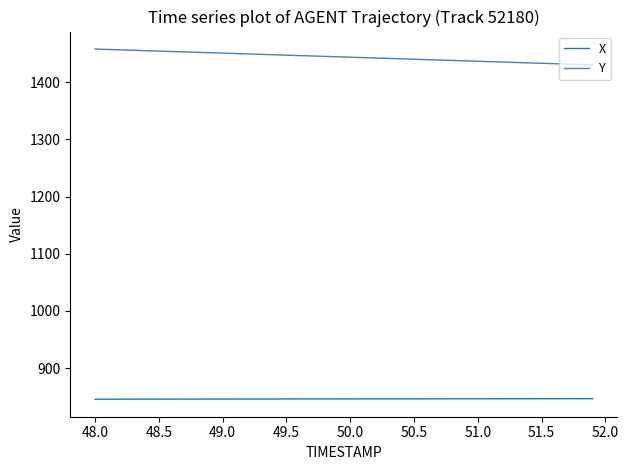

What are all the series names shown in the legend?

X, Y